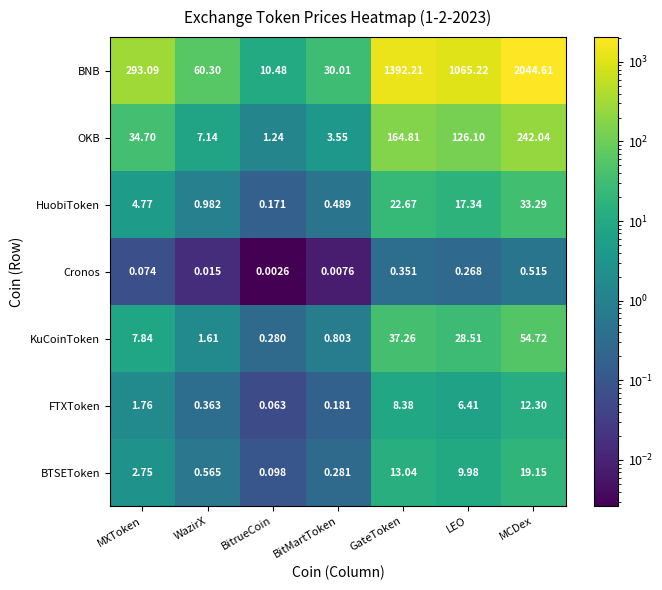

At which category is the sum across all series the highest?

MCDex